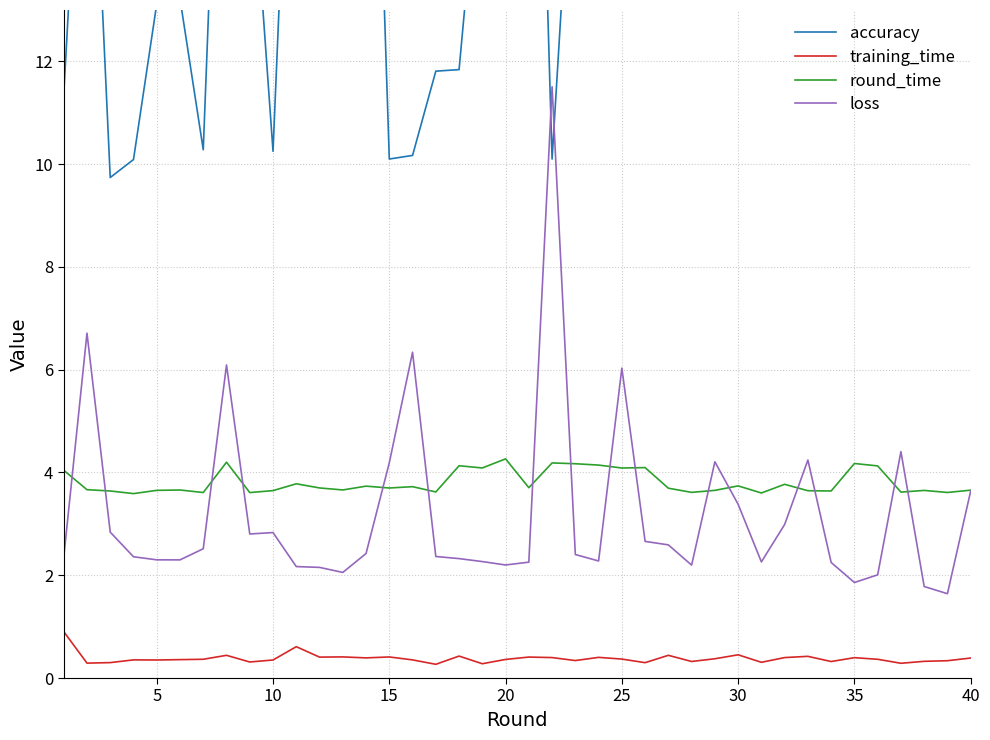

Which series has the largest range (max minus min)?

accuracy